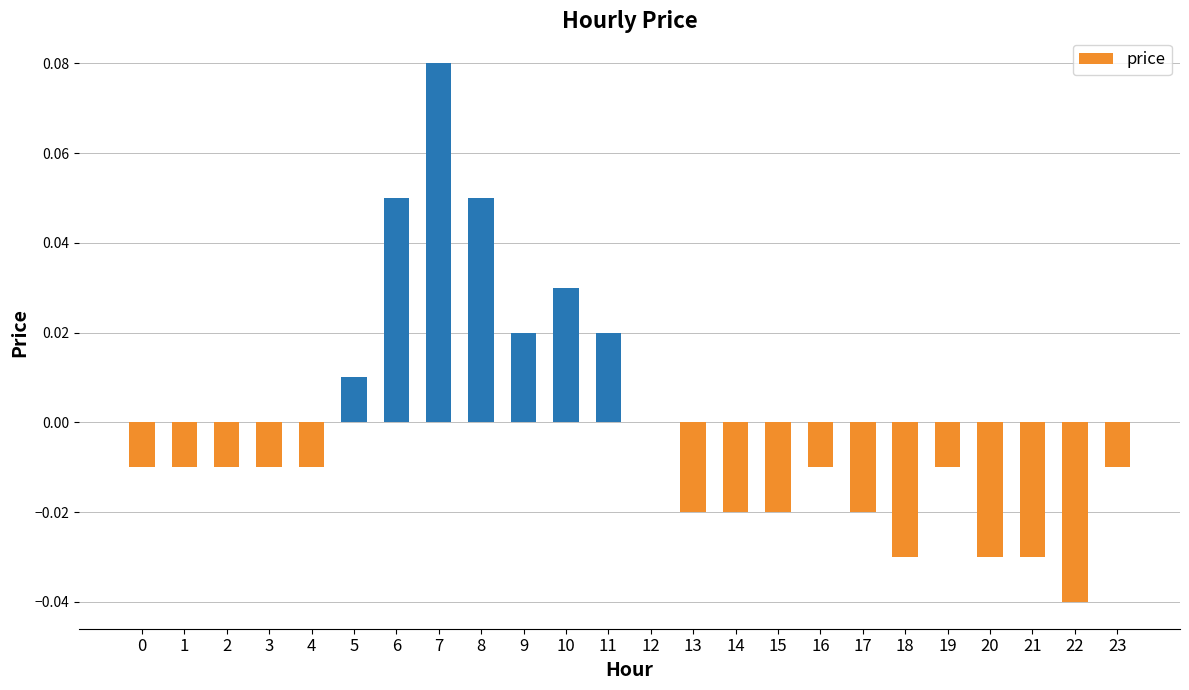

Between 17 and 10, which is larger?

10